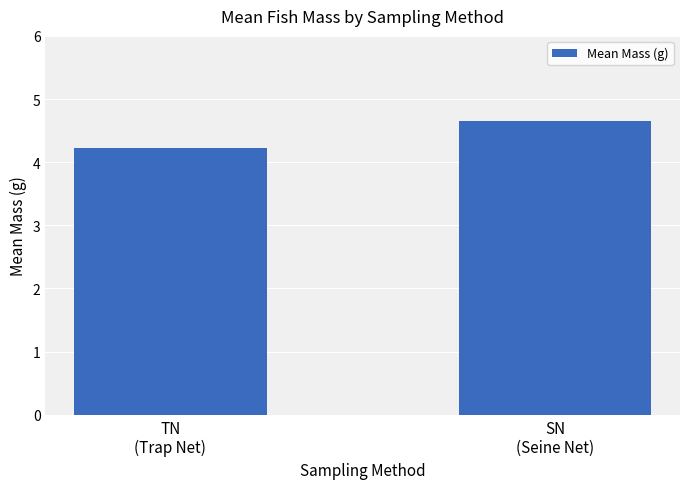

The value at TN
(Trap Net) is 7.0. True or false?

False